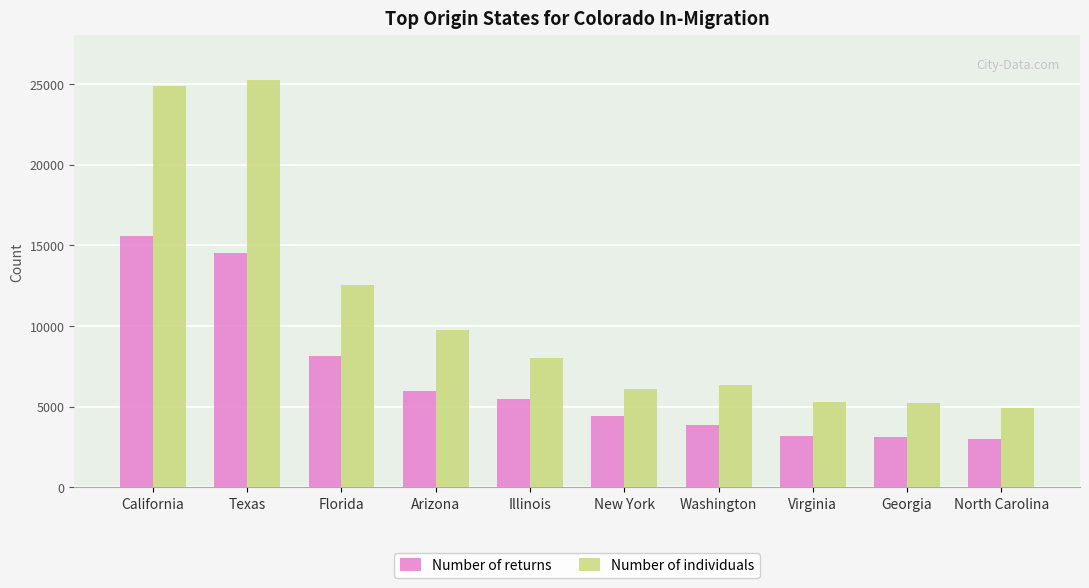

What is the difference between the Number of individuals values at Georgia and Illinois?

2820